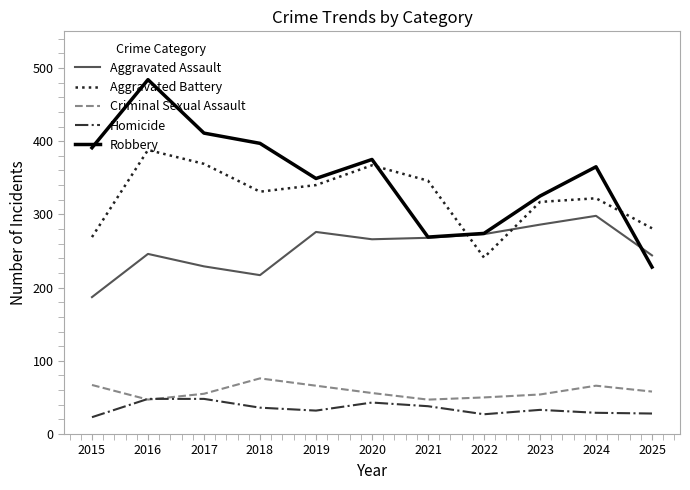

Where does the Criminal Sexual Assault series first go above 56?

2015